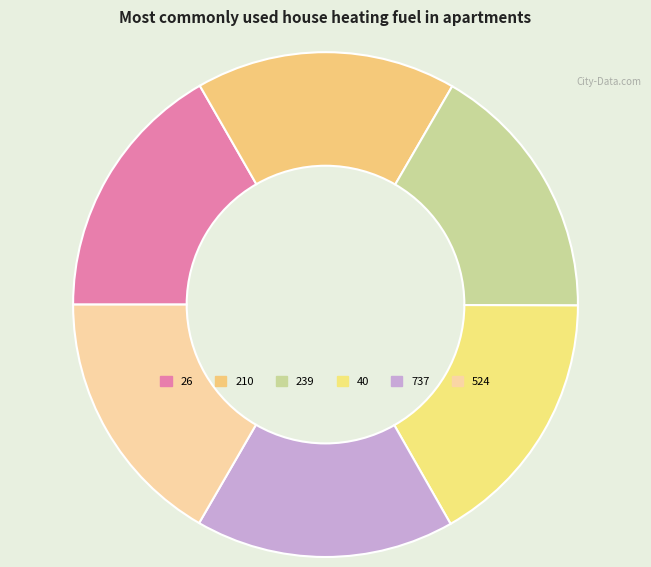

Rank the categories by value from highest to lowest.

26, 40, 239, 210, 524, 737